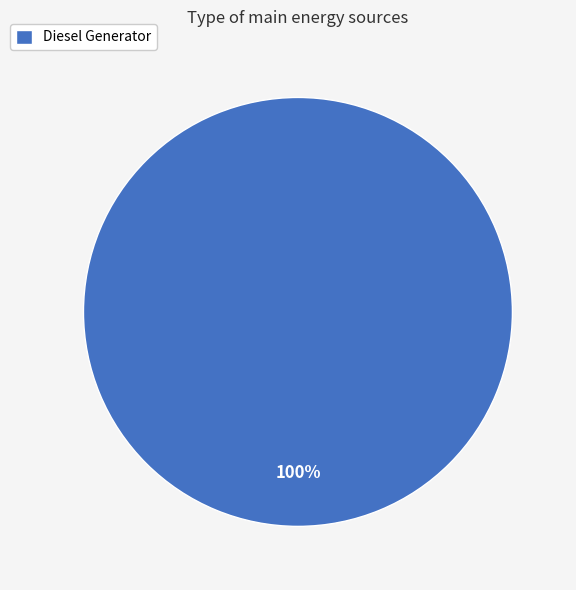

Which category accounts for the majority?

Diesel Generator